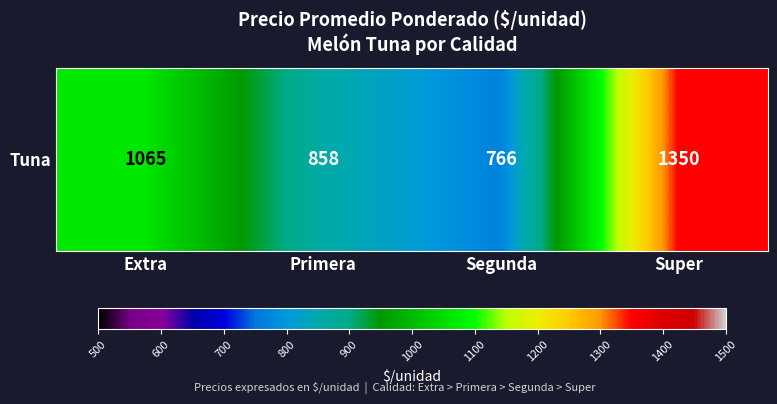

List the labels in order of value, smallest first.

Segunda, Primera, Extra, Super